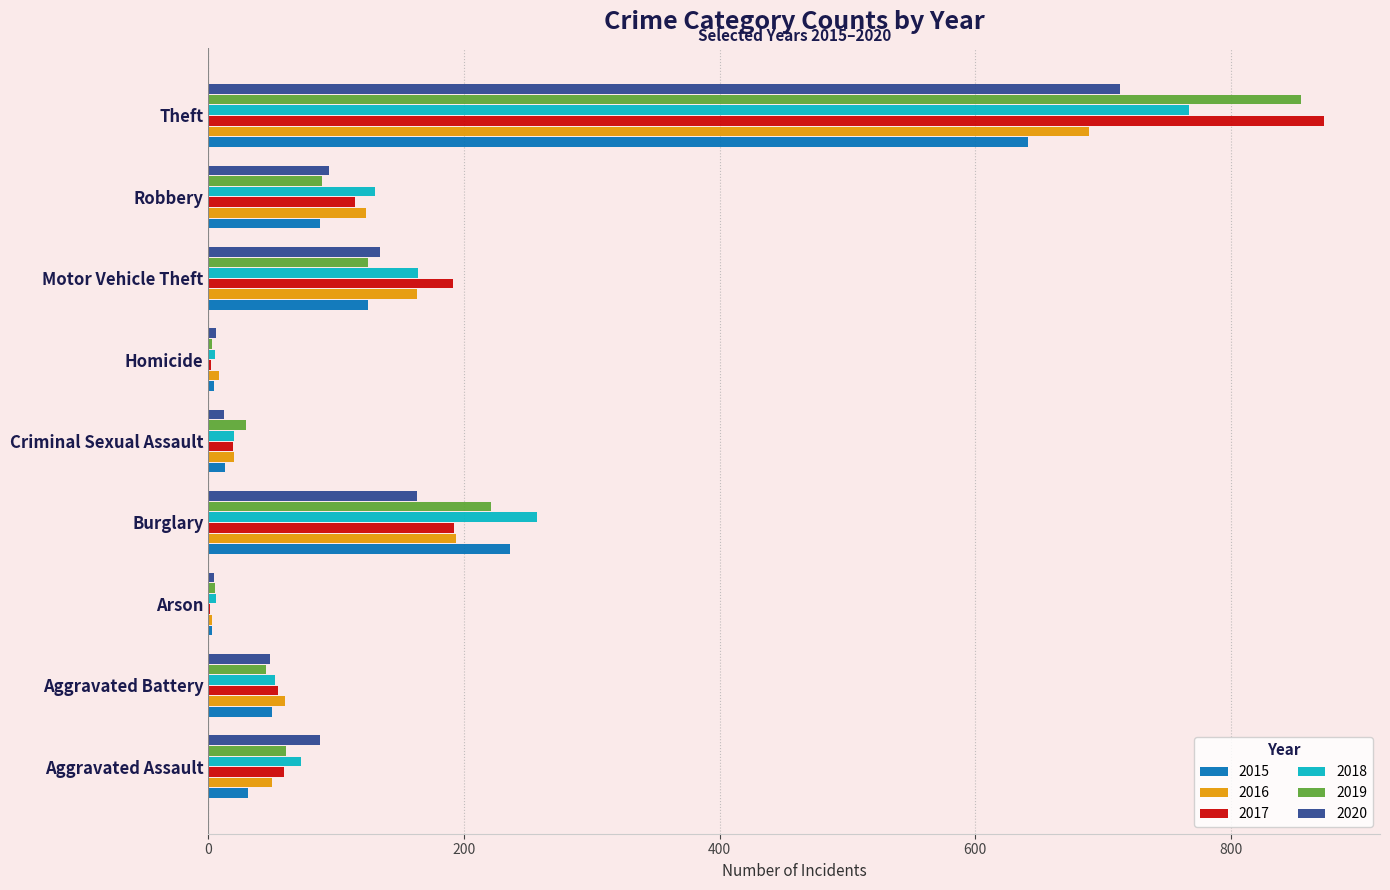

What is the total value across all series at Robbery?

638